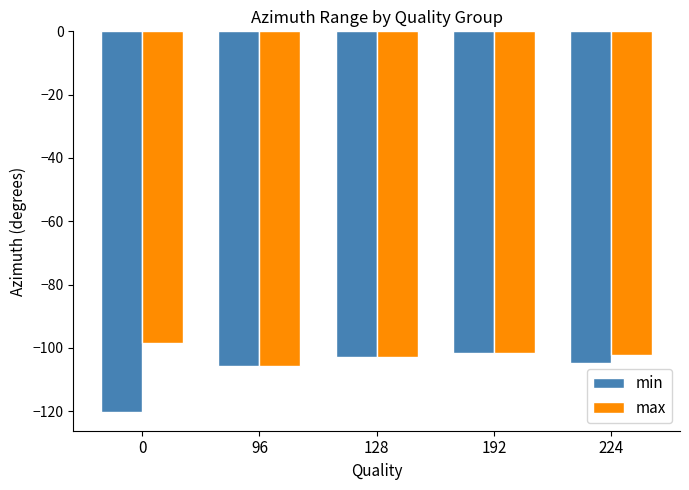

What is the total value across all series at 192?

-203.0